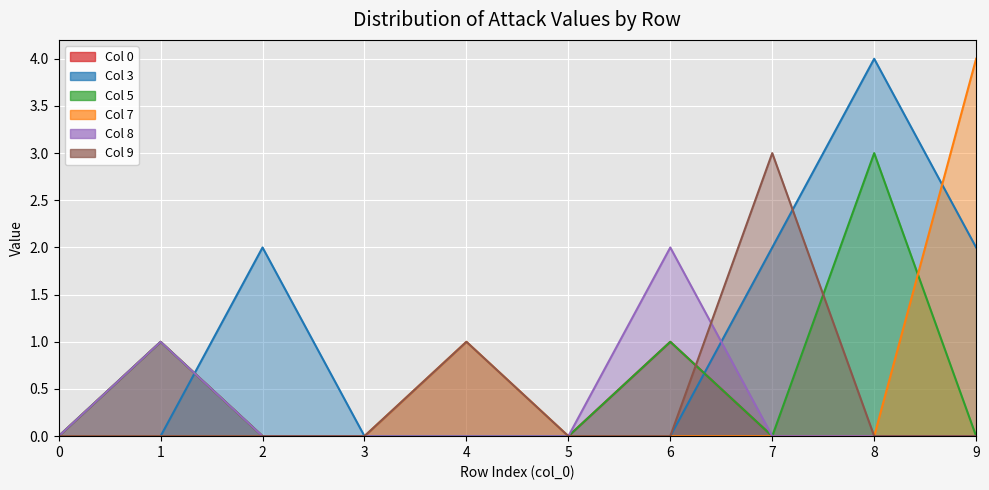

Which series changed the most between 0 and 2?

3